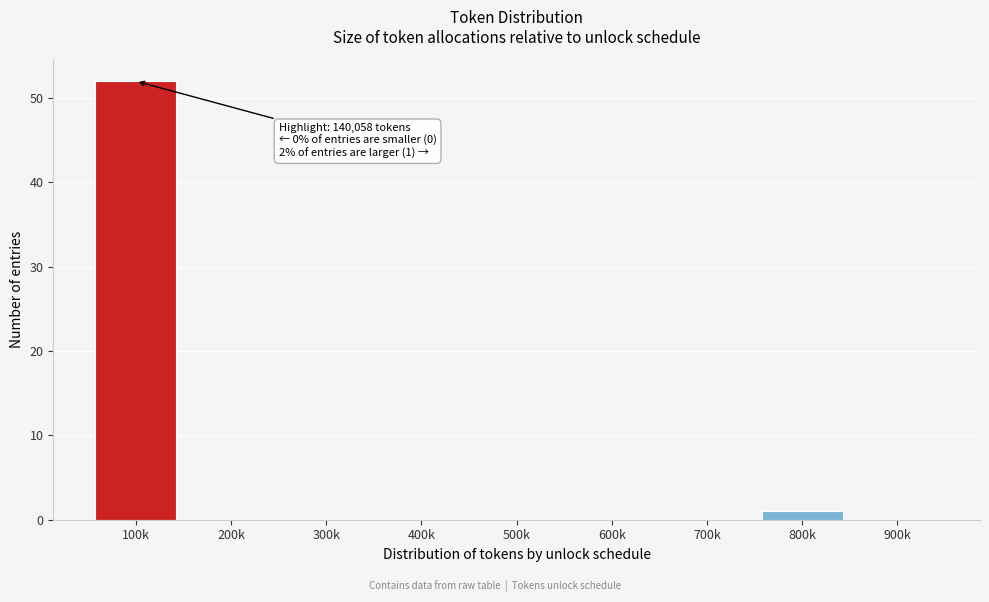

Reading left to right, extract all data points from this chart.

100k=52	200k=0	300k=0	400k=0	500k=0	600k=0	700k=0	800k=1	900k=0